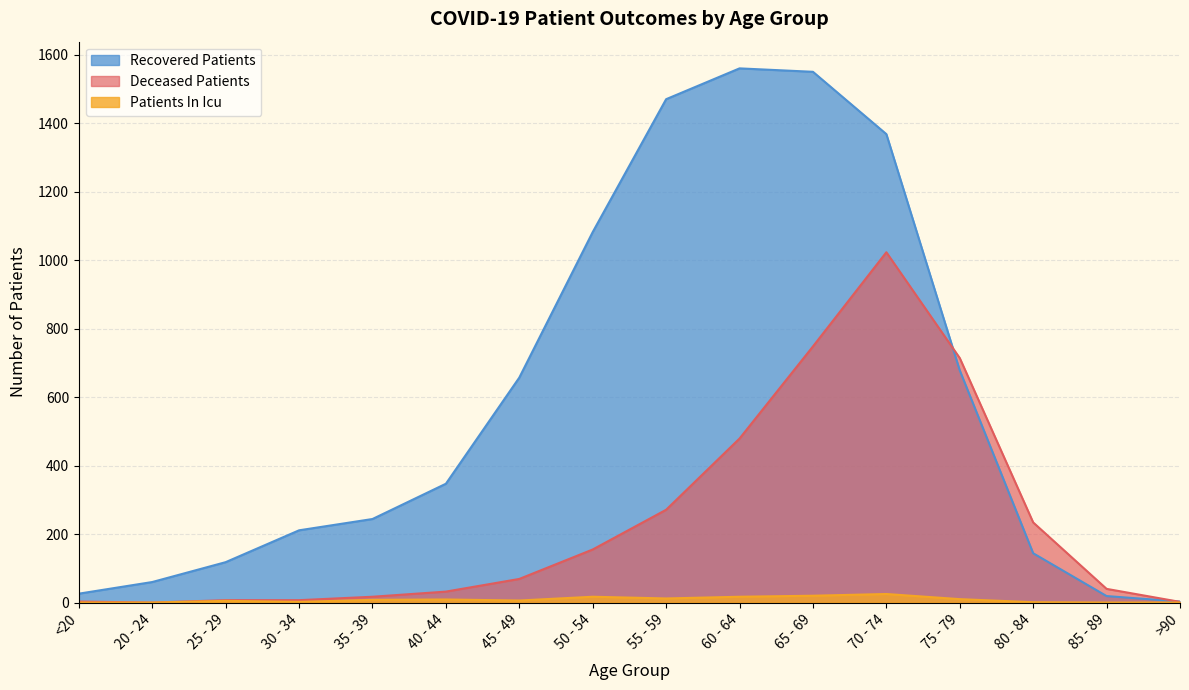

Which series has the widest spread of values?

Recovered Patients